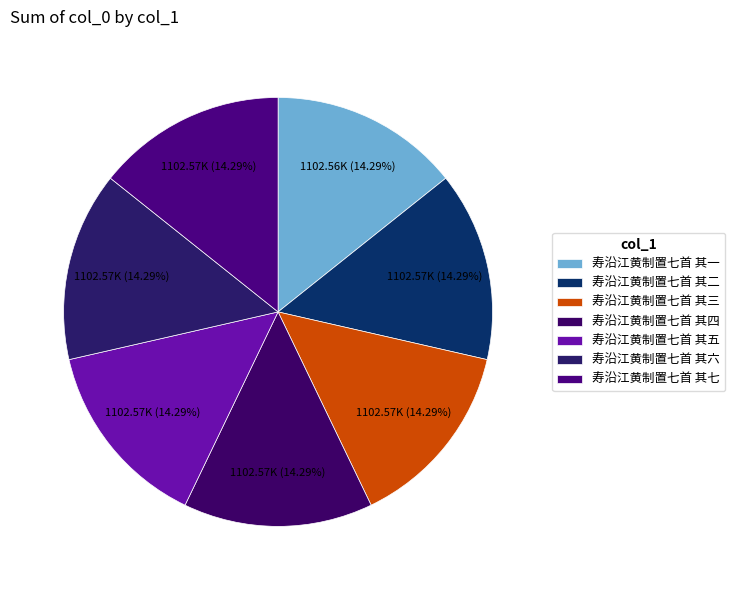

Is it true that 寿沿江黄制置七首 其三 is 14% of the pie?

True